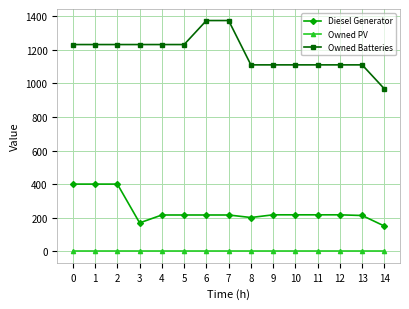

List the series in order of their peak value, highest first.

Owned Batteries, Diesel Generator, Owned PV